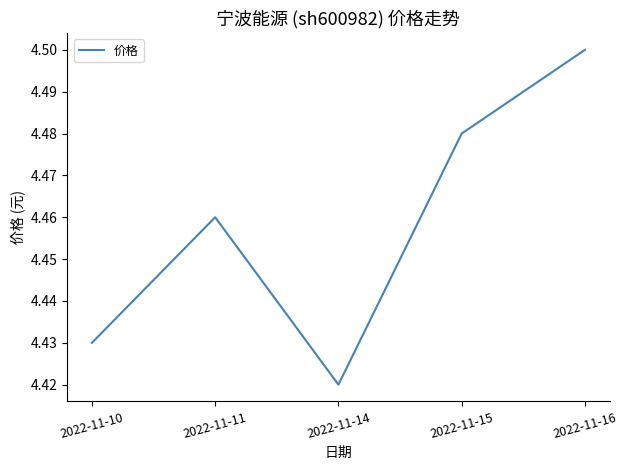

The value at 2022-11-11 is 4.5. True or false?

True